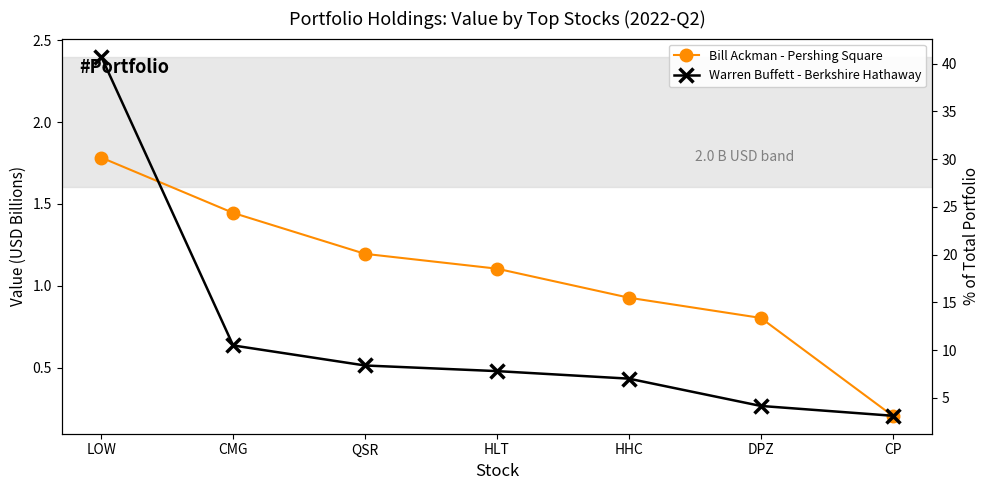

What is the difference between the maximum and minimum values in the Bill Ackman - Pershing Square series?

1.6